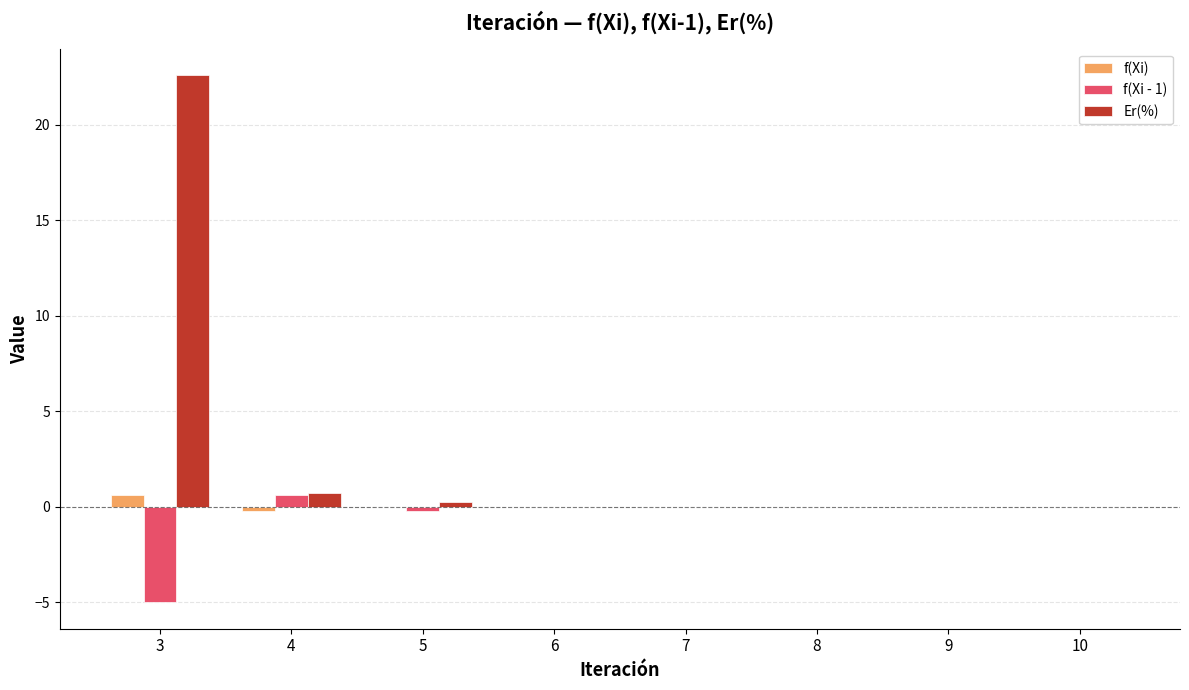

At which category is the sum across all series the highest?

3